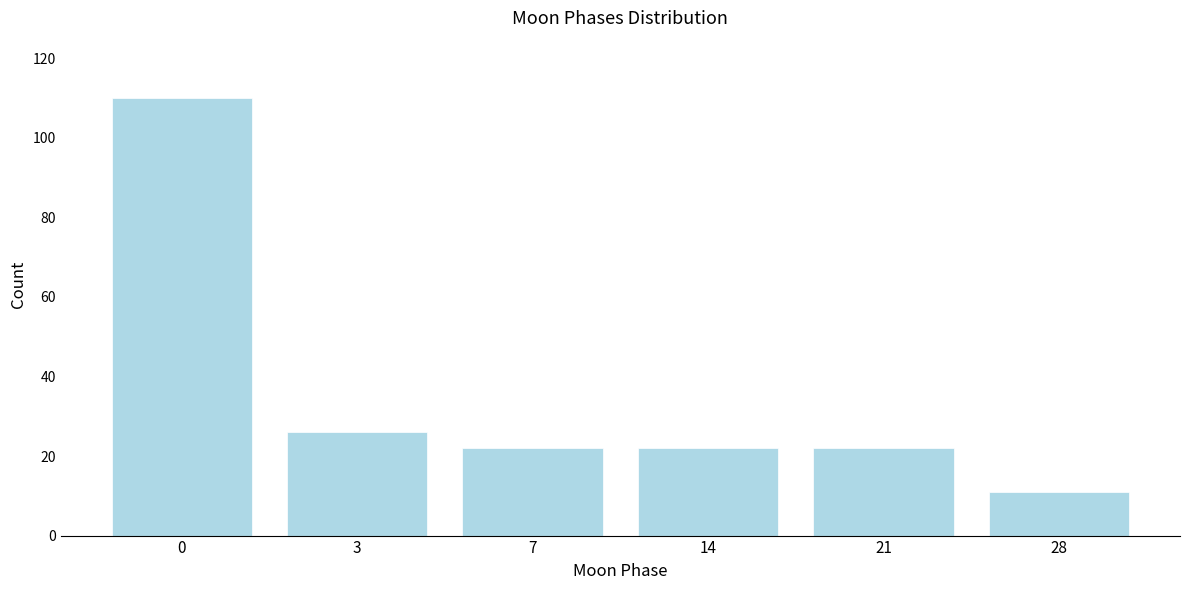

Reading left to right, extract all data points from this chart.

0=110	3=26	7=22	14=22	21=22	28=11